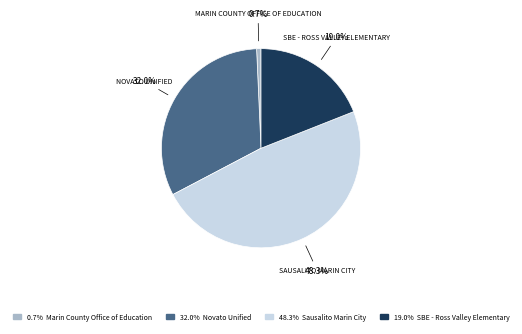

Is there a majority slice in this chart?

No